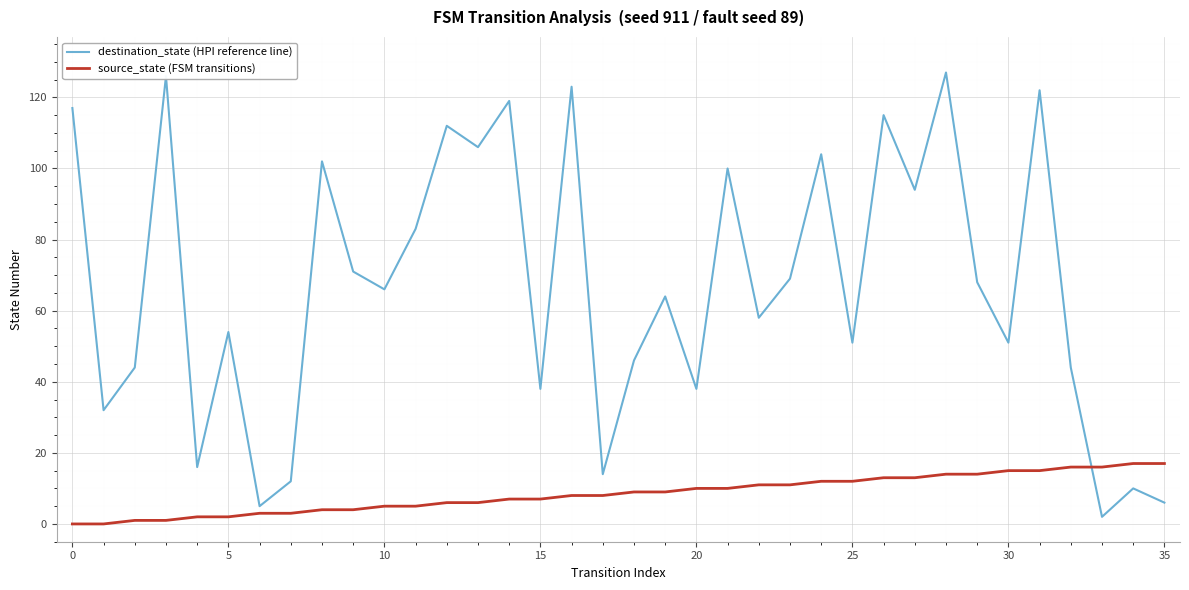

At how many categories does at least one series exceed 81?

14